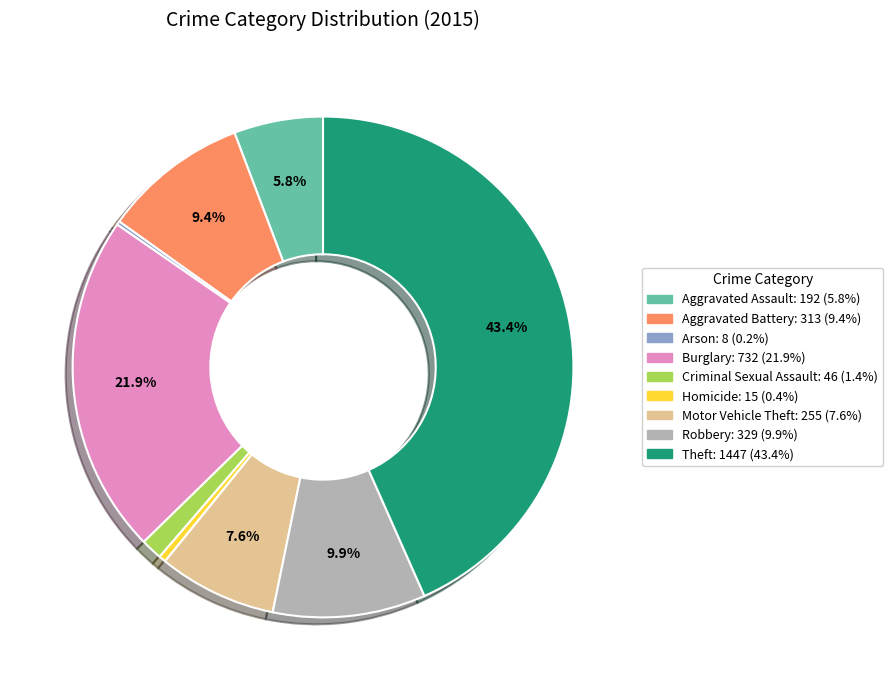

Is the sum of Criminal Sexual Assault and Robbery greater than half?

No